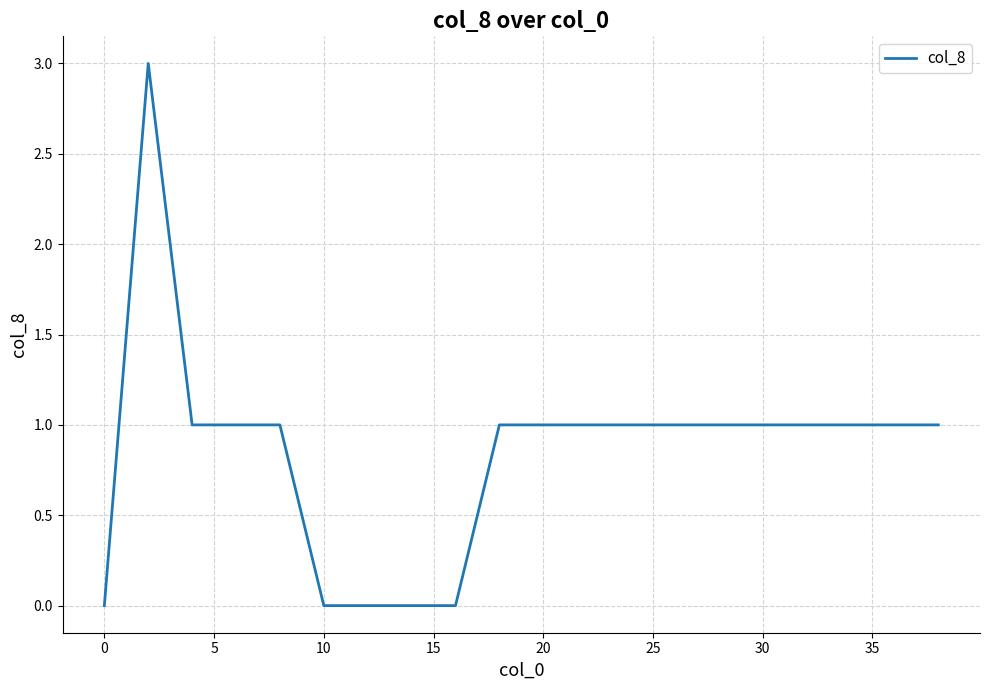

What is the maximum value shown in the chart?

3